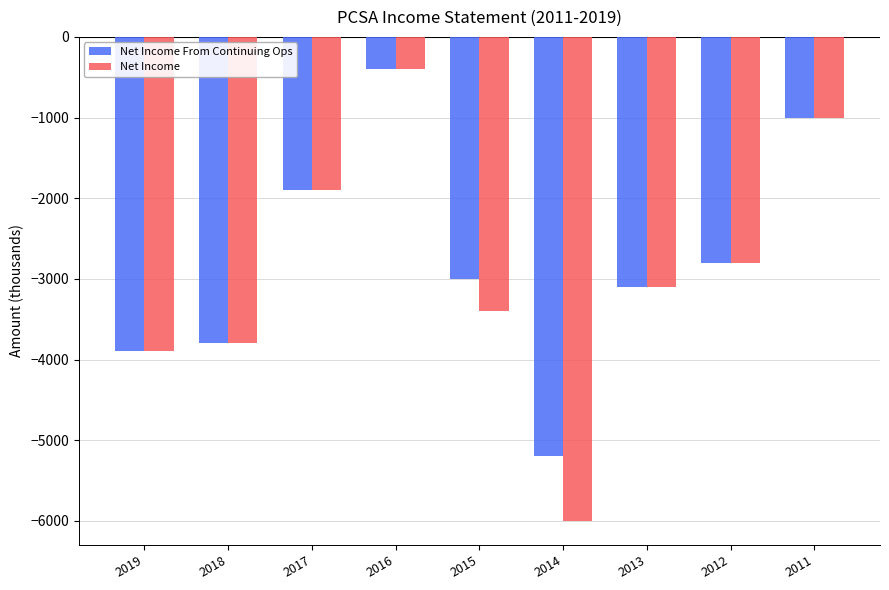

At which category does the chart reach its minimum across all series?

2014